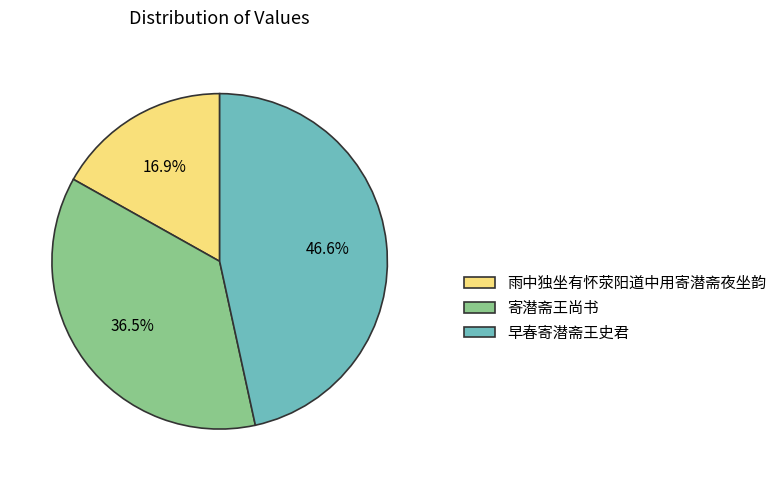

Rank the categories by value from highest to lowest.

早春寄潜斋王史君, 寄潜斋王尚书, 雨中独坐有怀荥阳道中用寄潜斋夜坐韵